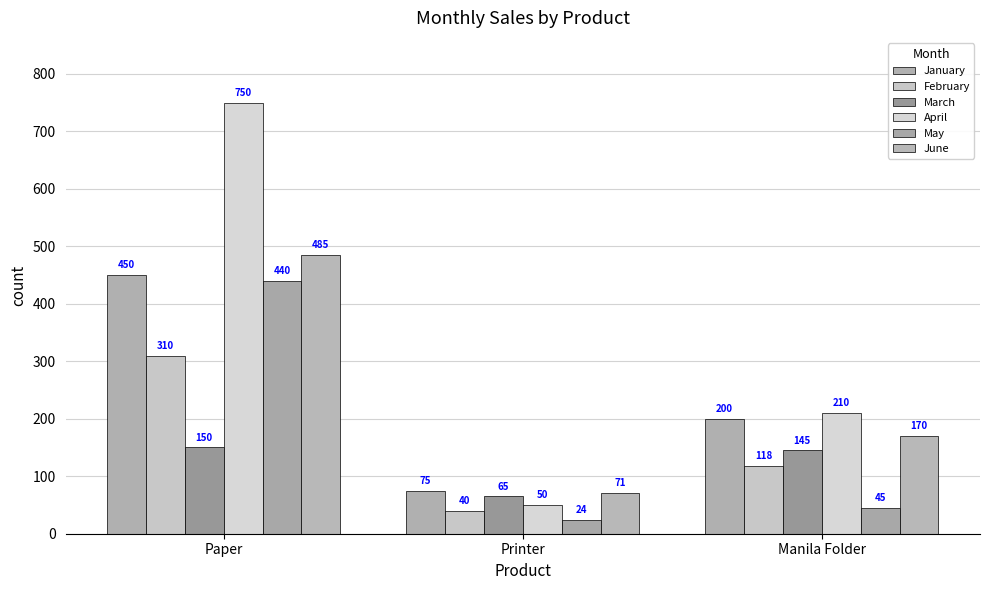

What is the spread (max minus min) of values at Manila Folder?

165